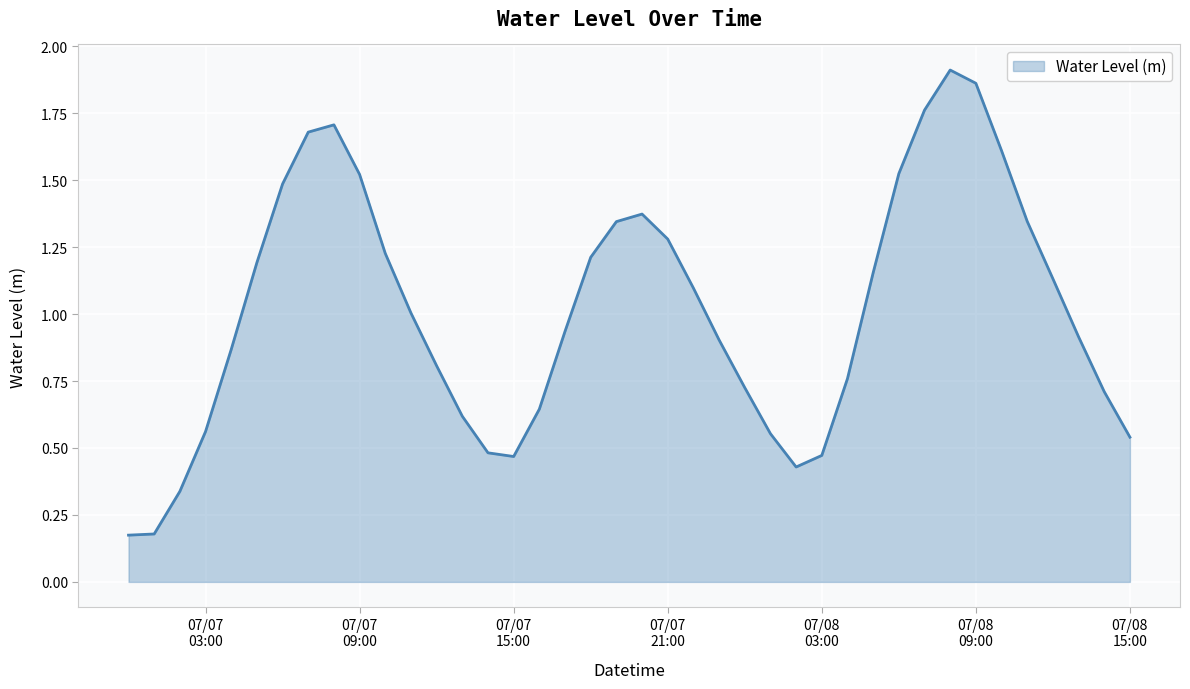

What is the difference between the maximum and minimum values?

1.7